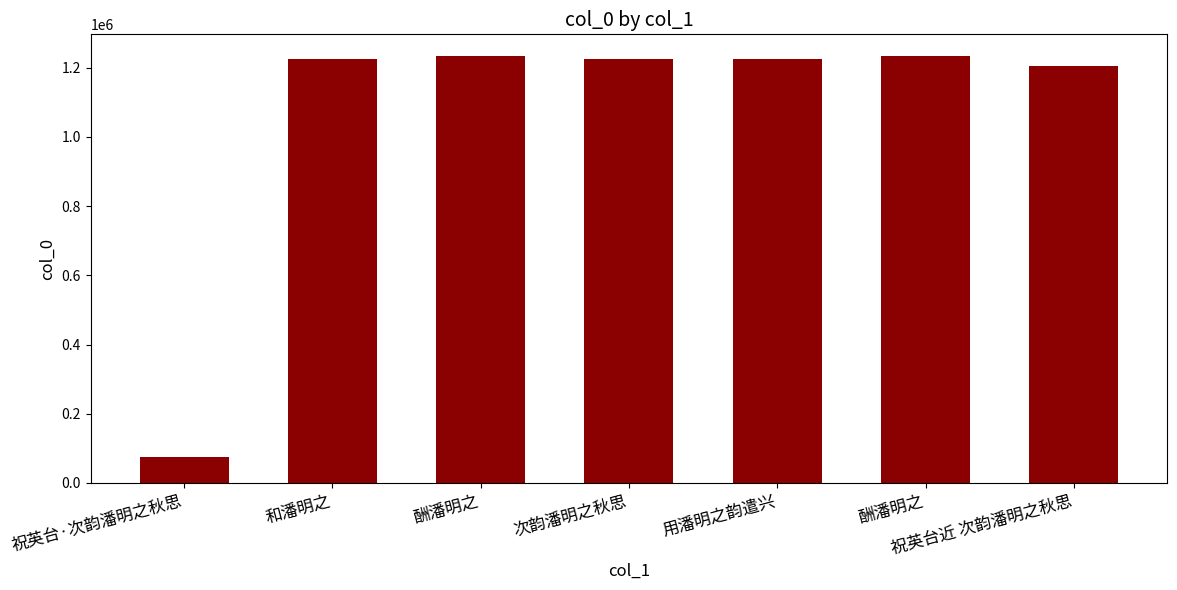

Are the bars horizontal?

No